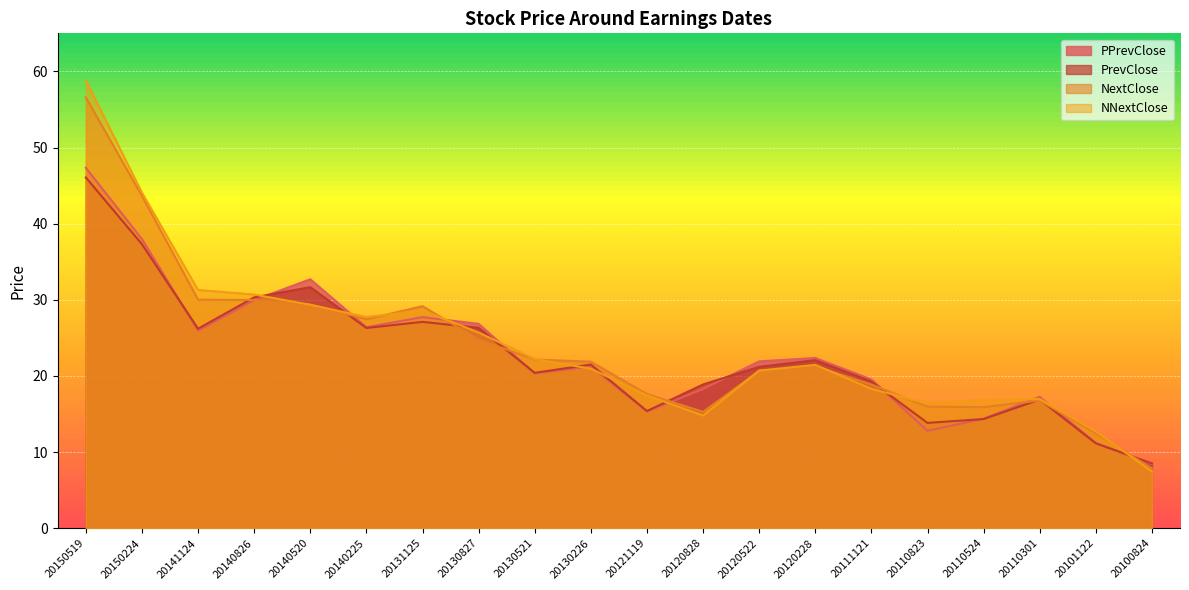

In PrevClose, how many points are lower than both neighbors (excluding endpoints)?

5